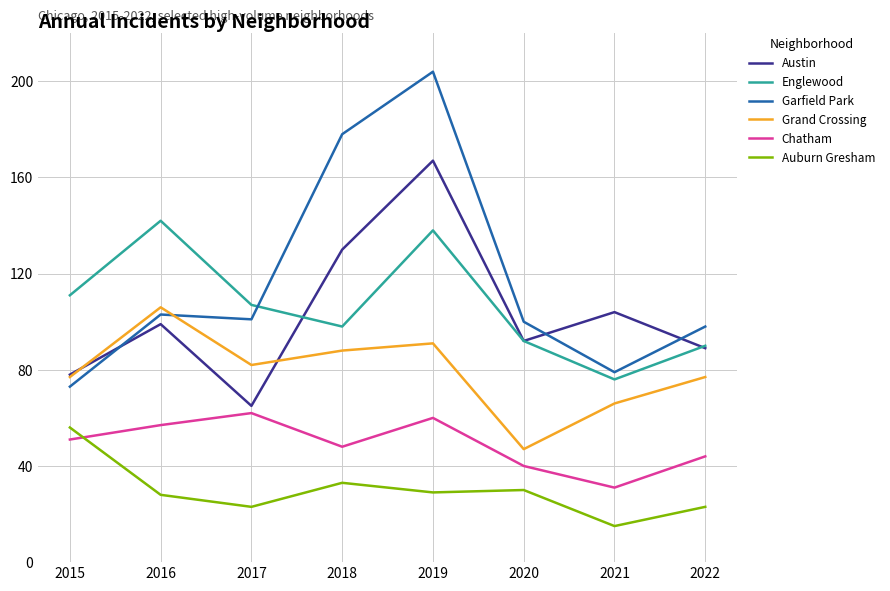

Reading right to left, extract all data points from this chart.

Austin: 89	104	92	167	130	65	99	78
Englewood: 90	76	92	138	98	107	142	111
Garfield Park: 98	79	100	204	178	101	103	73
Grand Crossing: 77	66	47	91	88	82	106	77
Chatham: 44	31	40	60	48	62	57	51
Auburn Gresham: 23	15	30	29	33	23	28	56